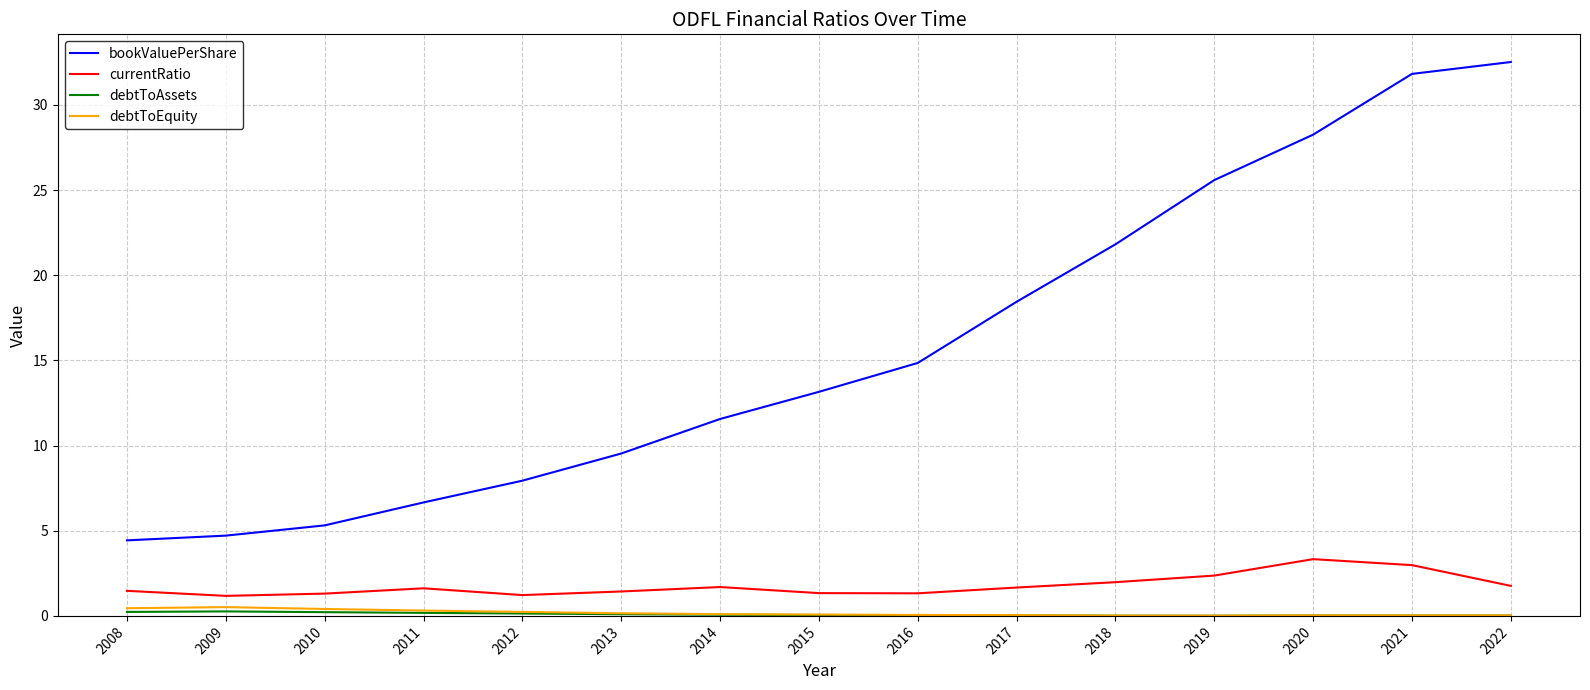

What is the total value across all series at 2014?

13.4